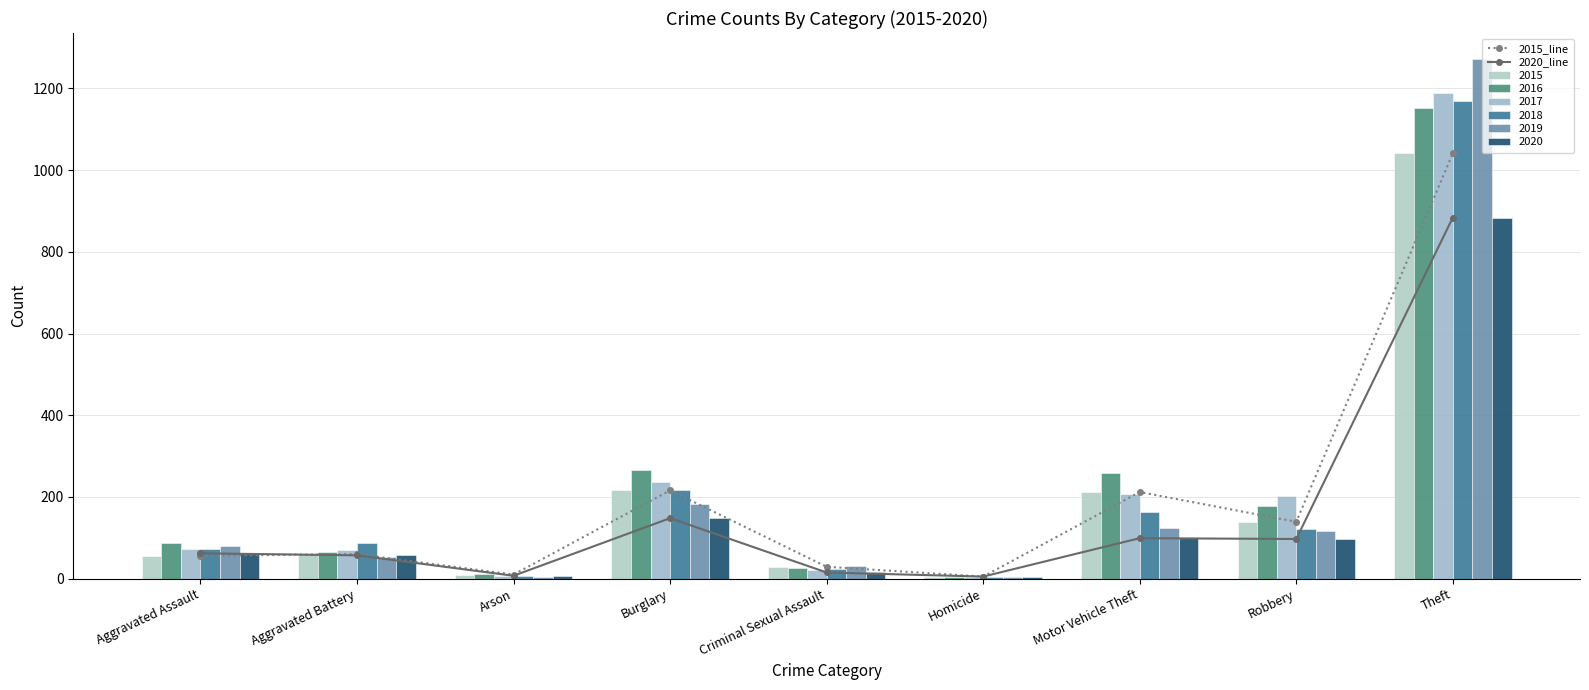

Reading left to right, transcribe all the data shown in this chart.

2015_line: 56	60	10	216	29	5	212	139	1041
2020_line: 62	57	7	148	15	5	99	97	884